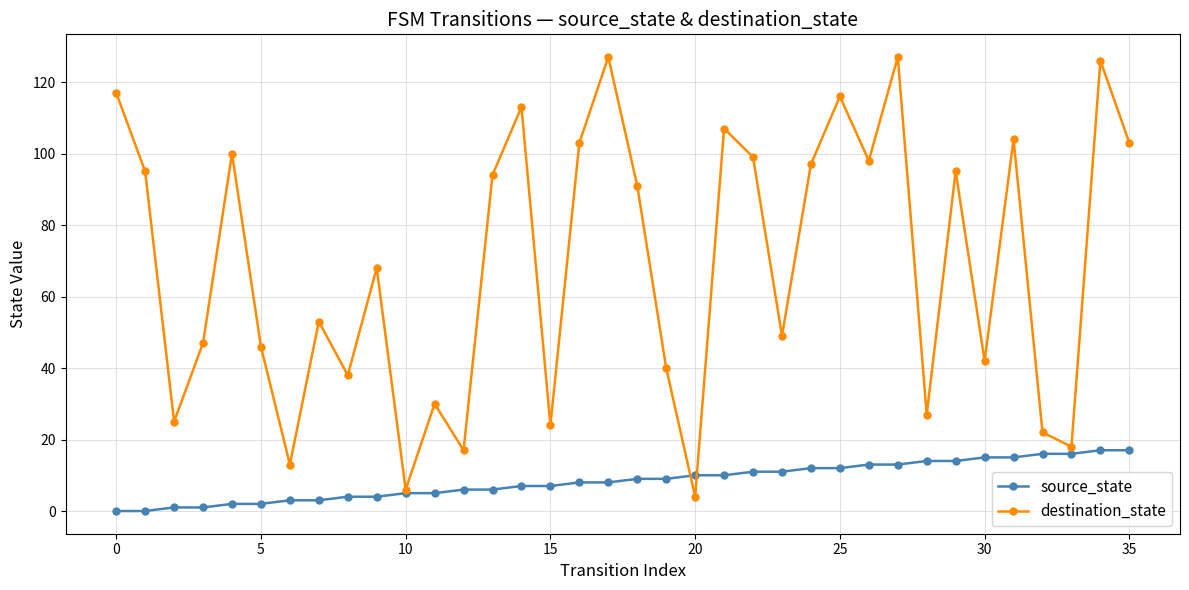

True or false: destination_state has more than 1 interior local peaks.

True